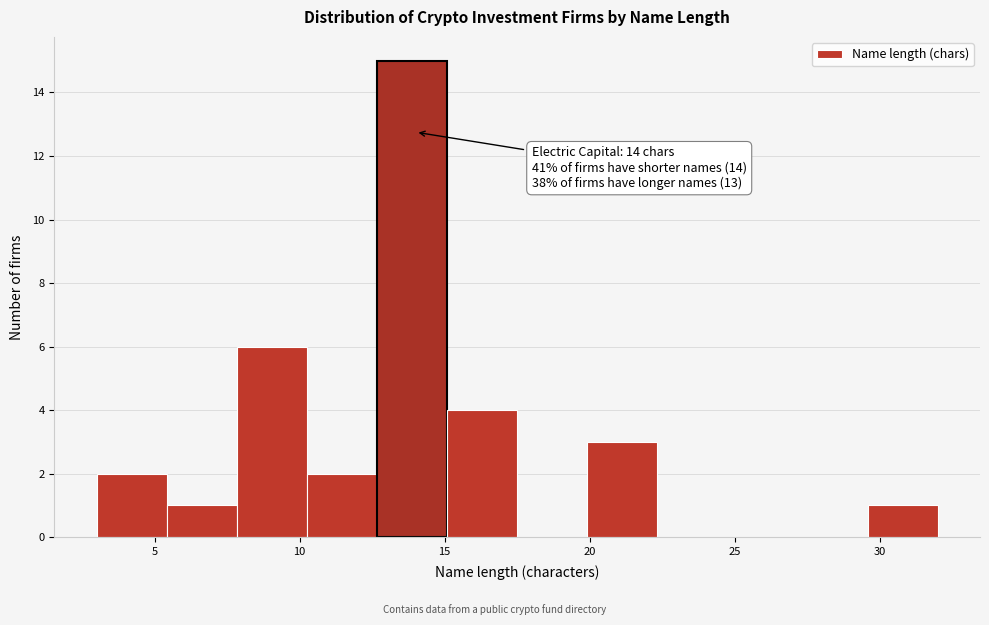

Over which range of the x-axis is the bar tallest?

12.5 to 15.0